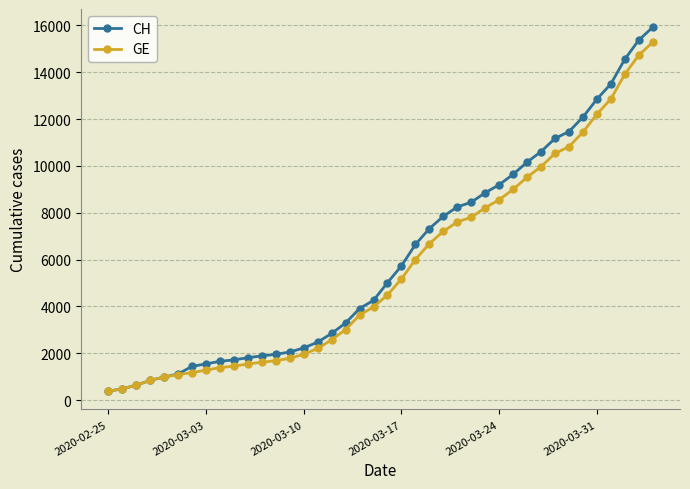

What is the minimum value for CH?

375